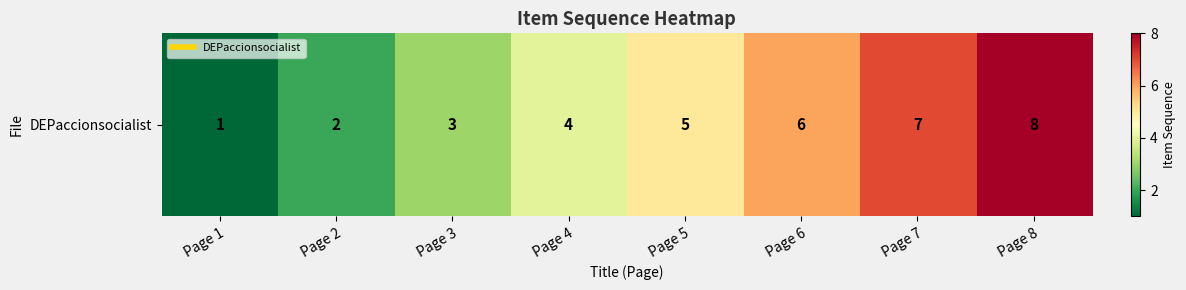

Is it true that the value at Page 4 is 4?

True